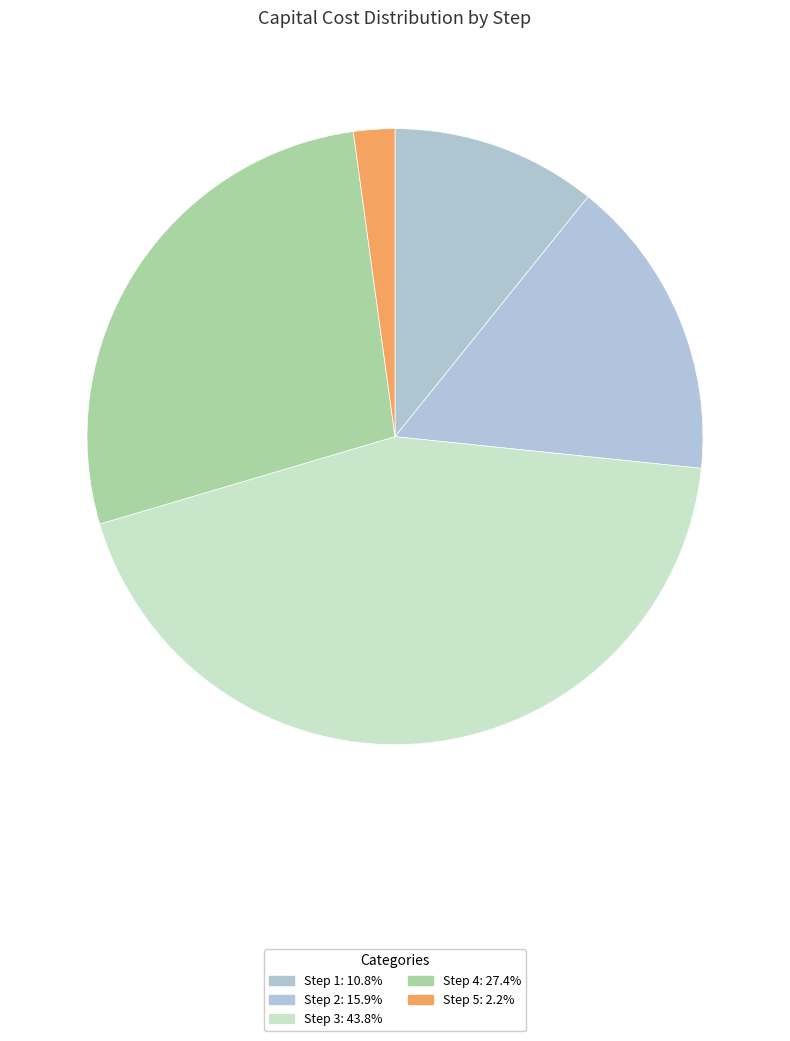

Which category has the biggest portion of the pie?

Step 3